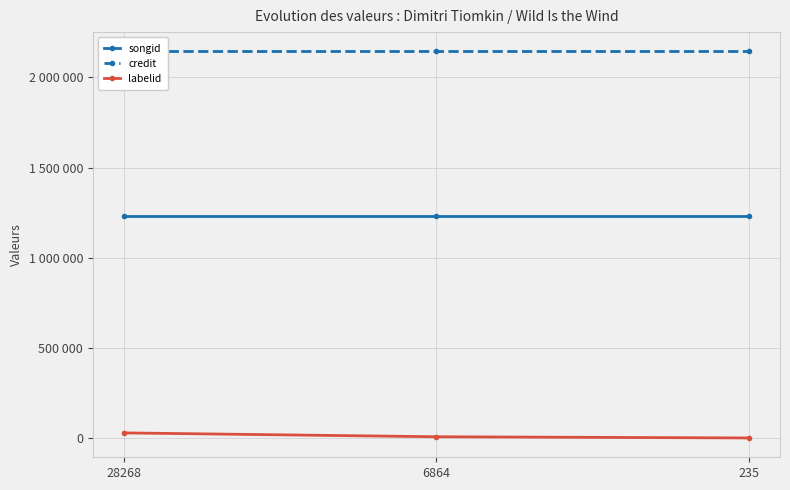

List the labels in order of labelid value, smallest first.

235, 6864, 28268